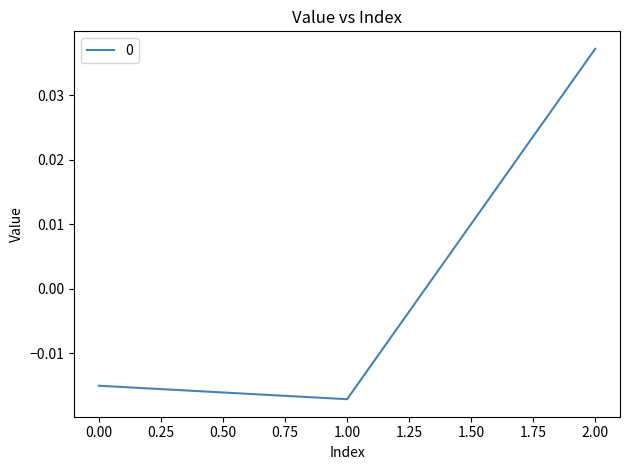

Does the chart have visible grid lines?

No